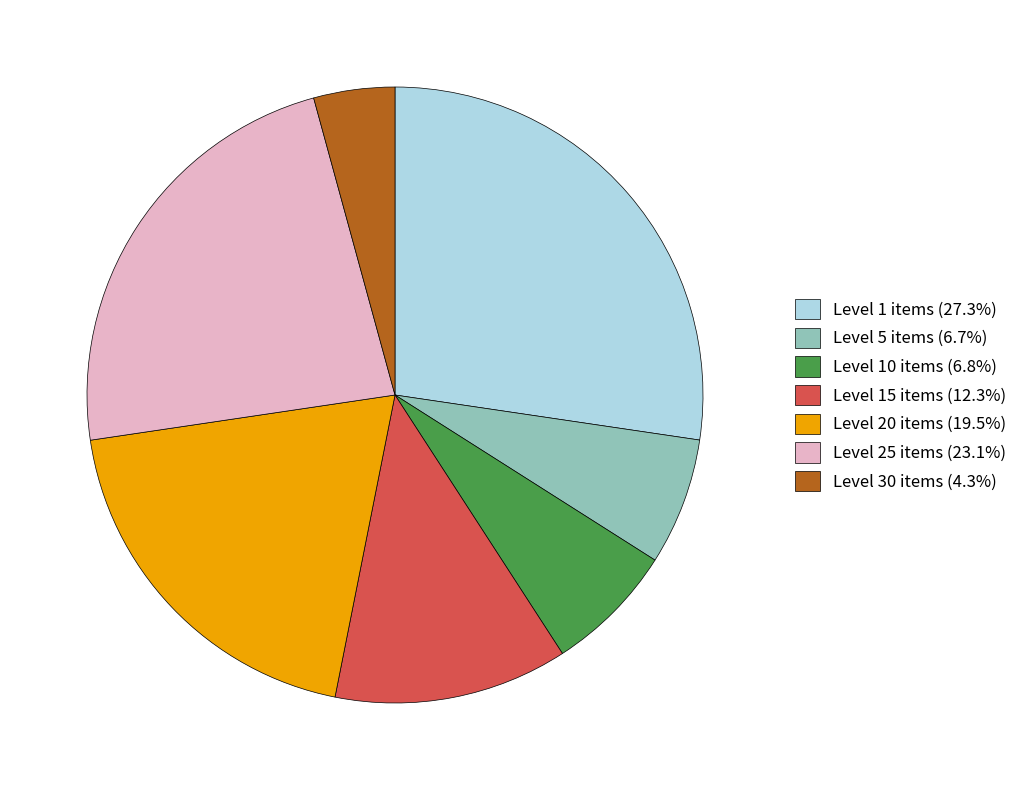

What is the ratio of the value at Level 15 items (12.3%) to the value at Level 30 items (4.3%)?

2.9